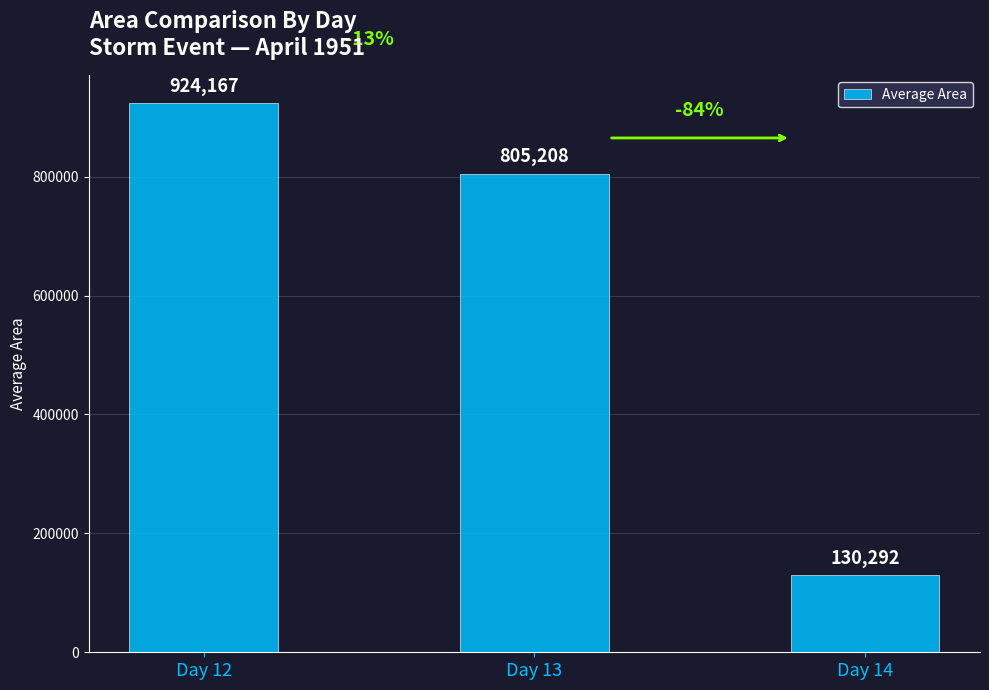

Which has a higher value, Day 12 or Day 14?

Day 12